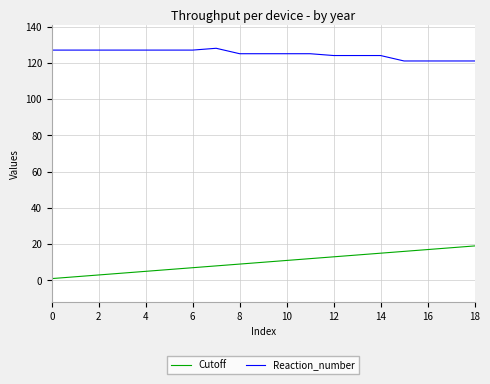

Which series has the largest total across all categories?

Reaction_number